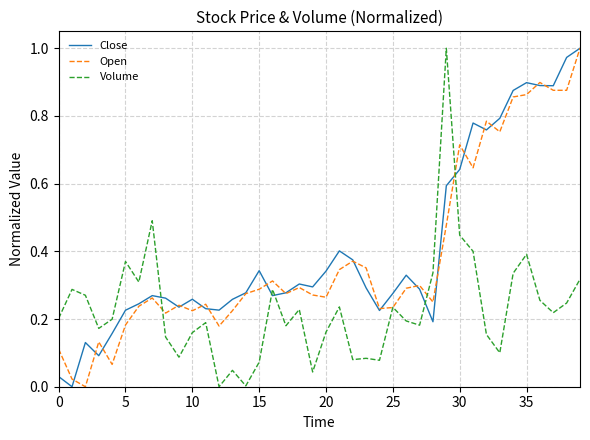

After their last crossing, which series has the higher values: Close or Volume?

Close